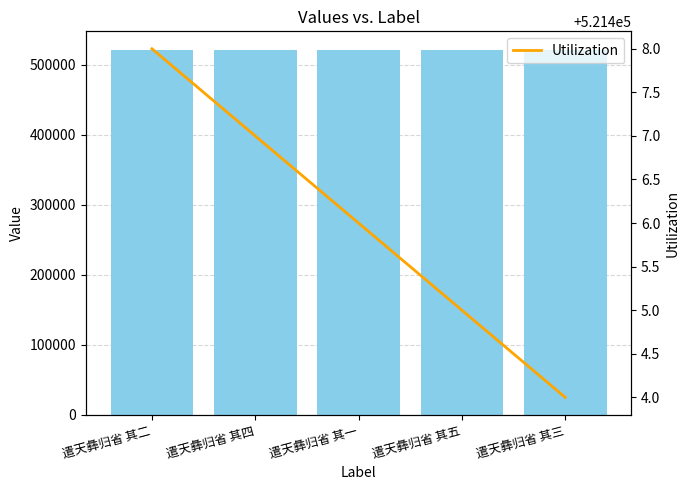

What is the highest value of the Utilization series?

521408